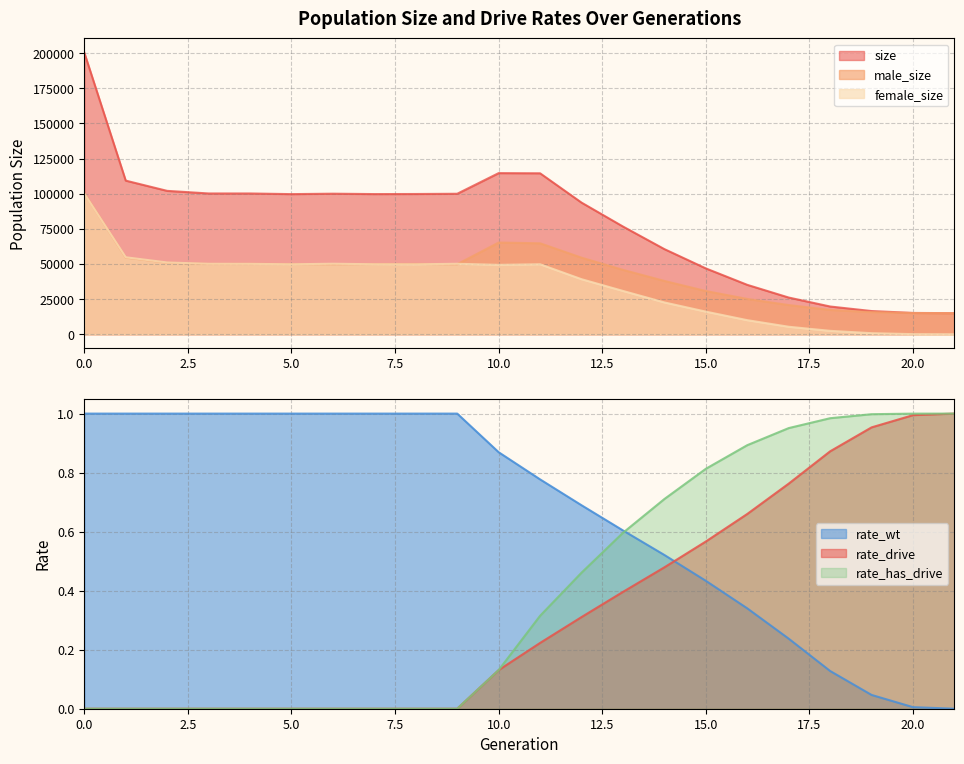

What is the difference between the male_size values at 4 and 1?

4471